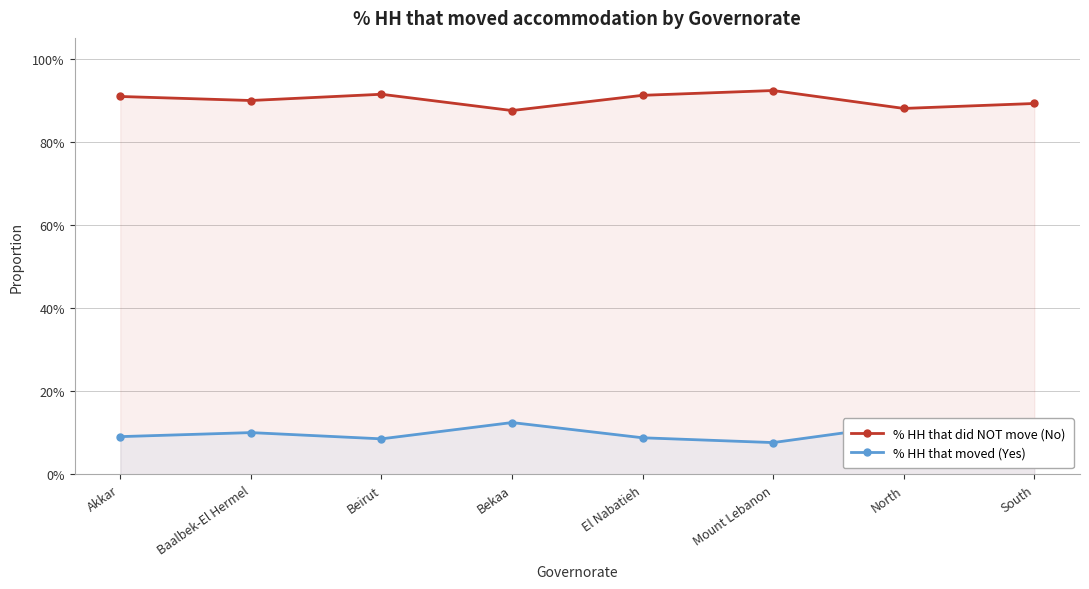

At which category does % HH that did NOT move (No) reach its first local peak?

Beirut